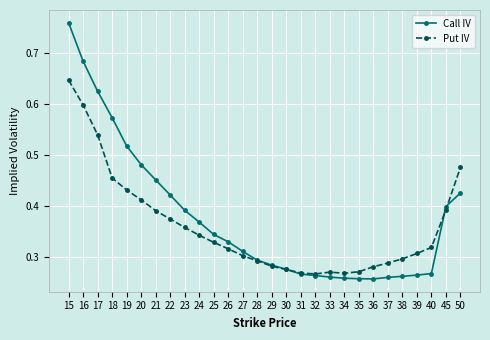

Is it true that Put IV equals 0.3 at 33?

True